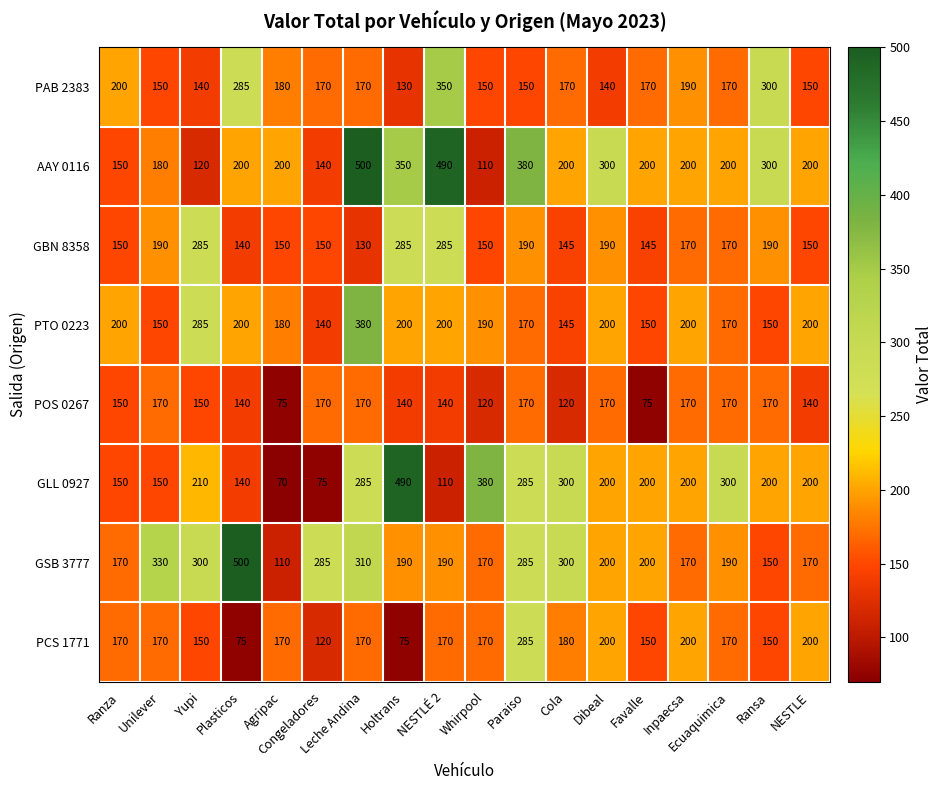

What is the sum of the PAB 2383 values at Congeladores and Dibeal?

310